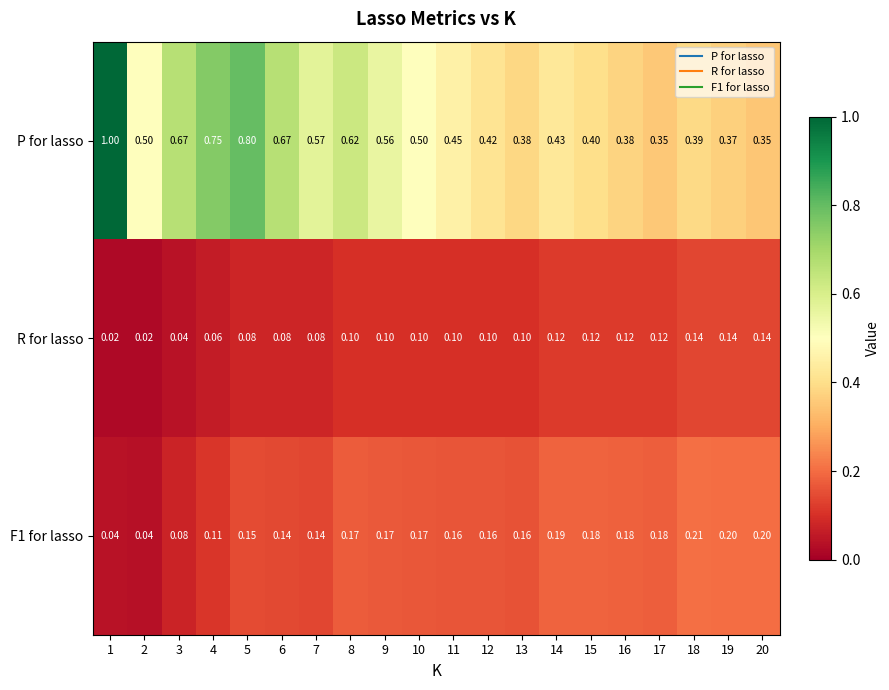

Which series has the largest range (max minus min)?

P for lasso